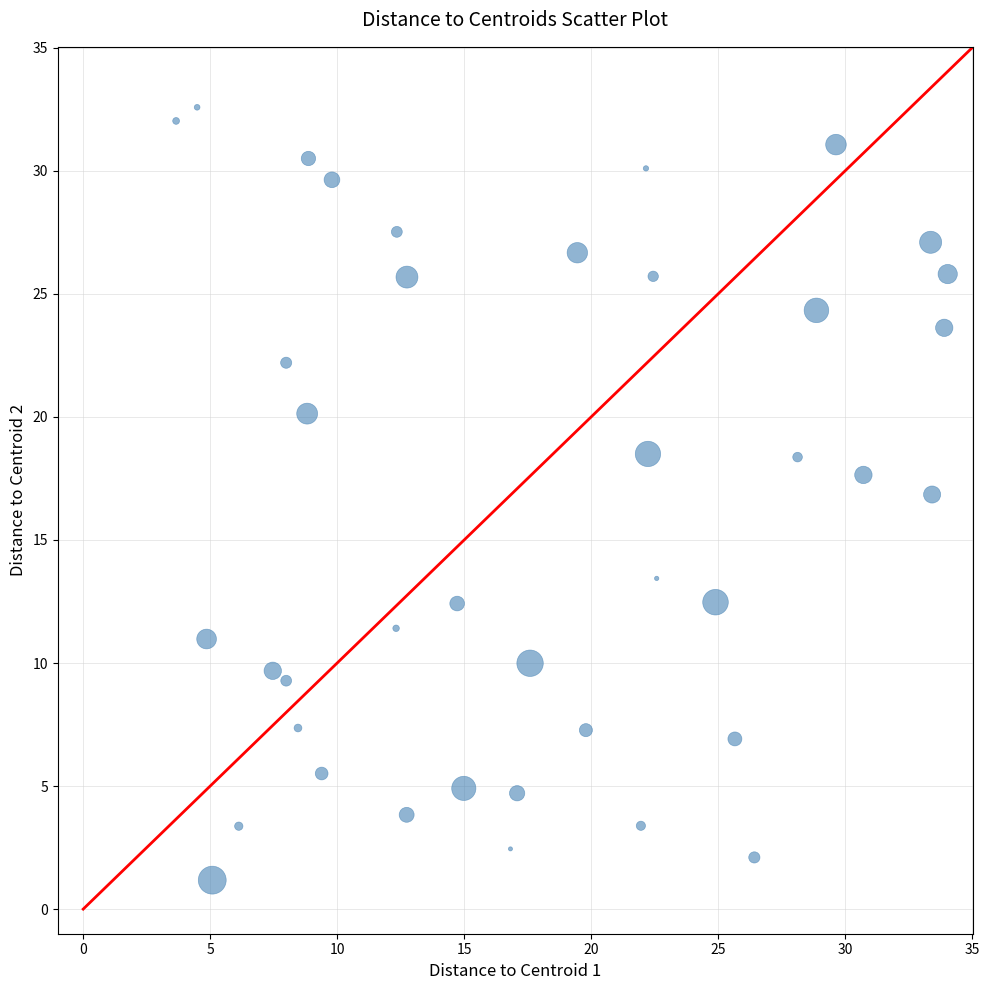

What Y value in the scatter plot is closest to 16?

16.8